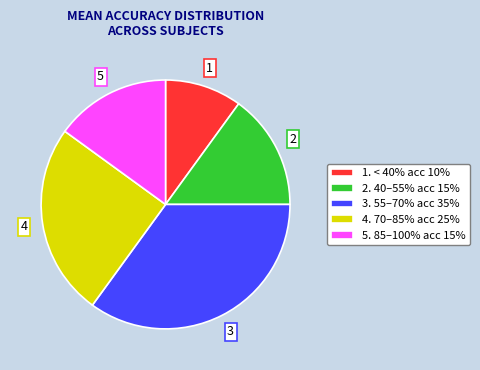

What is the largest slice in the pie chart?

3. 55–70% acc 35%